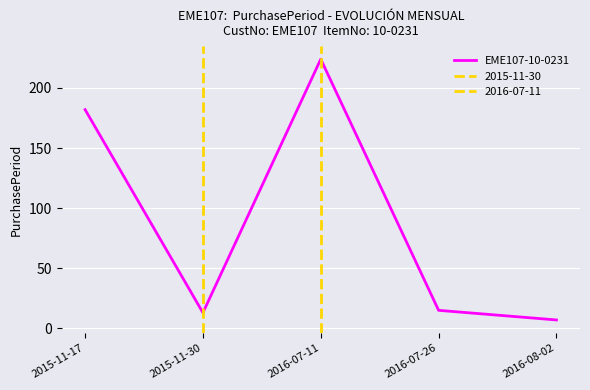

What is the label of the 4th point from the right?

2015-11-30